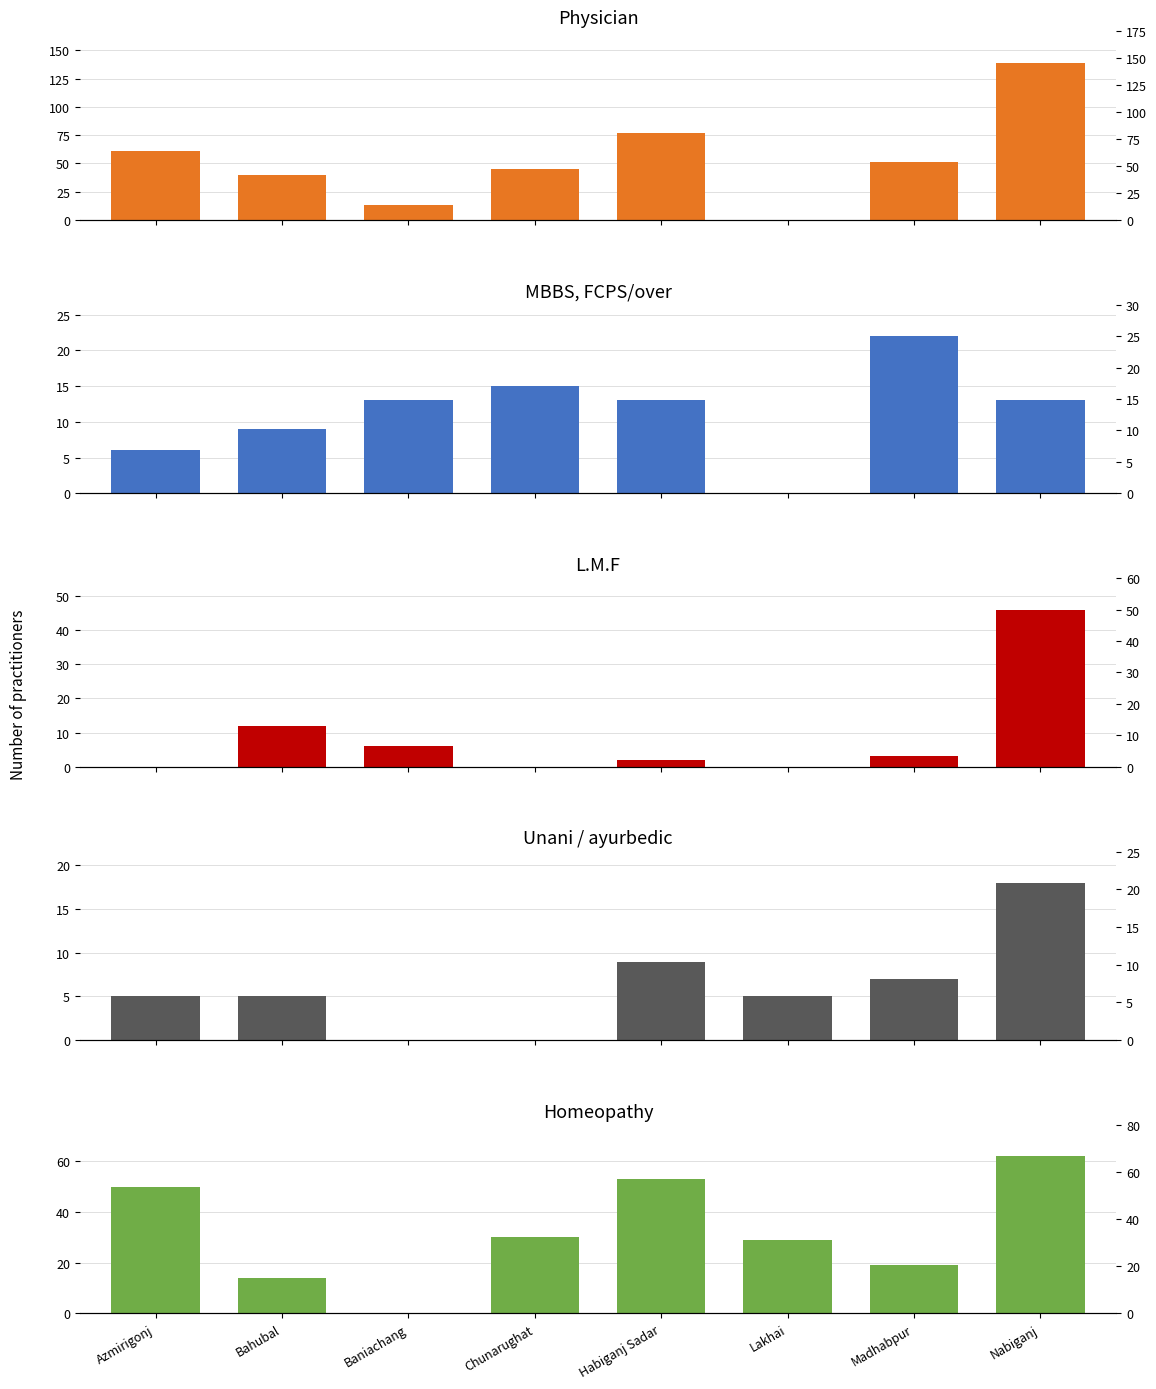

What is the label of the 4th bar from the right?

Habiganj Sadar